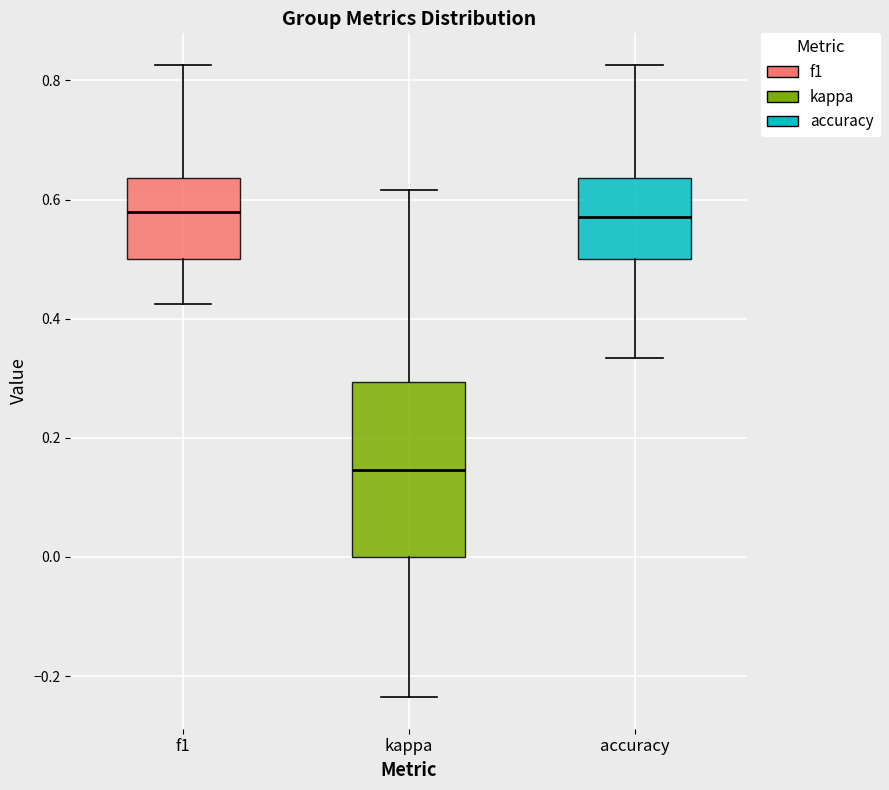

Comparing the boxes themselves (not the whiskers), which one is the tallest?

kappa